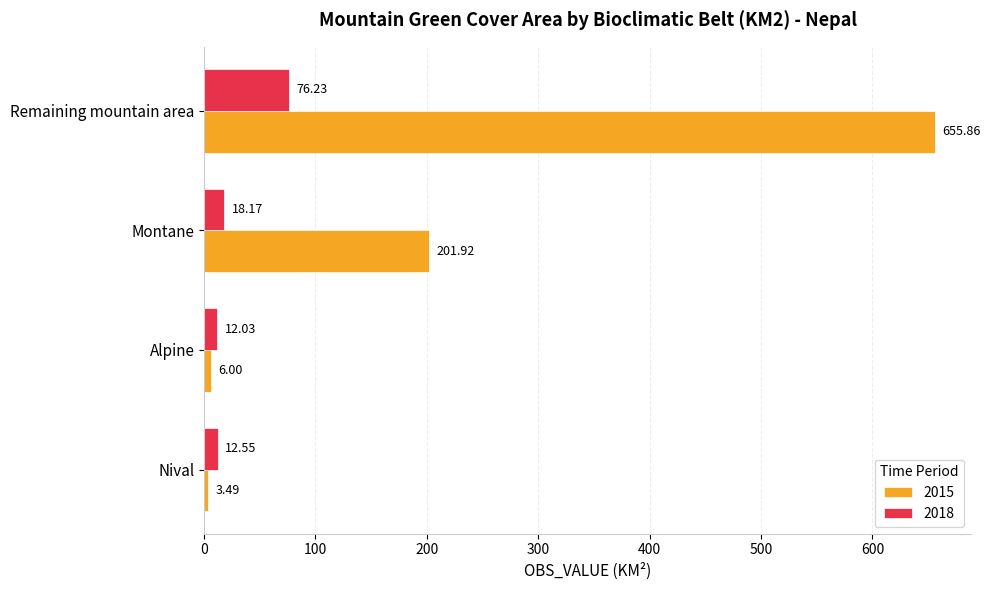

Rank the series at Nival from highest to lowest value.

2018, 2015